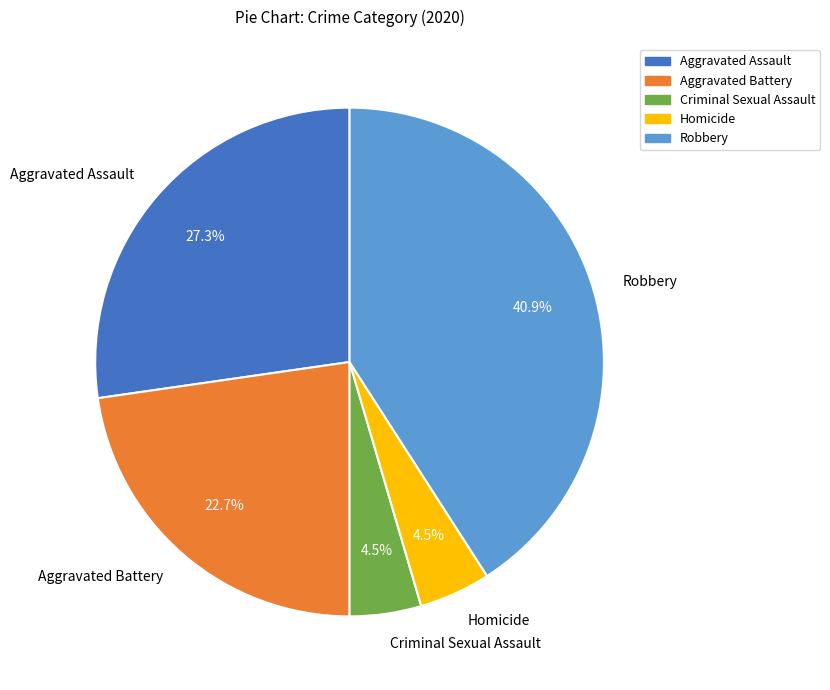

What percentage is the Aggravated Battery slice, to the nearest percent?

23%